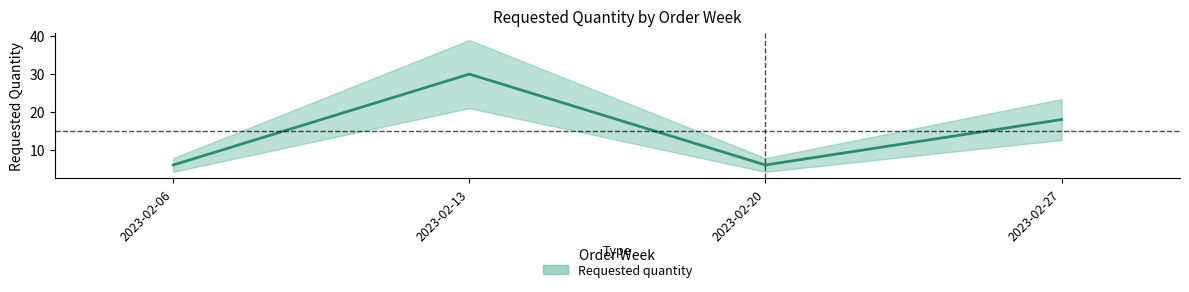

True or false: there are more than 1 points higher than both neighbors.

False